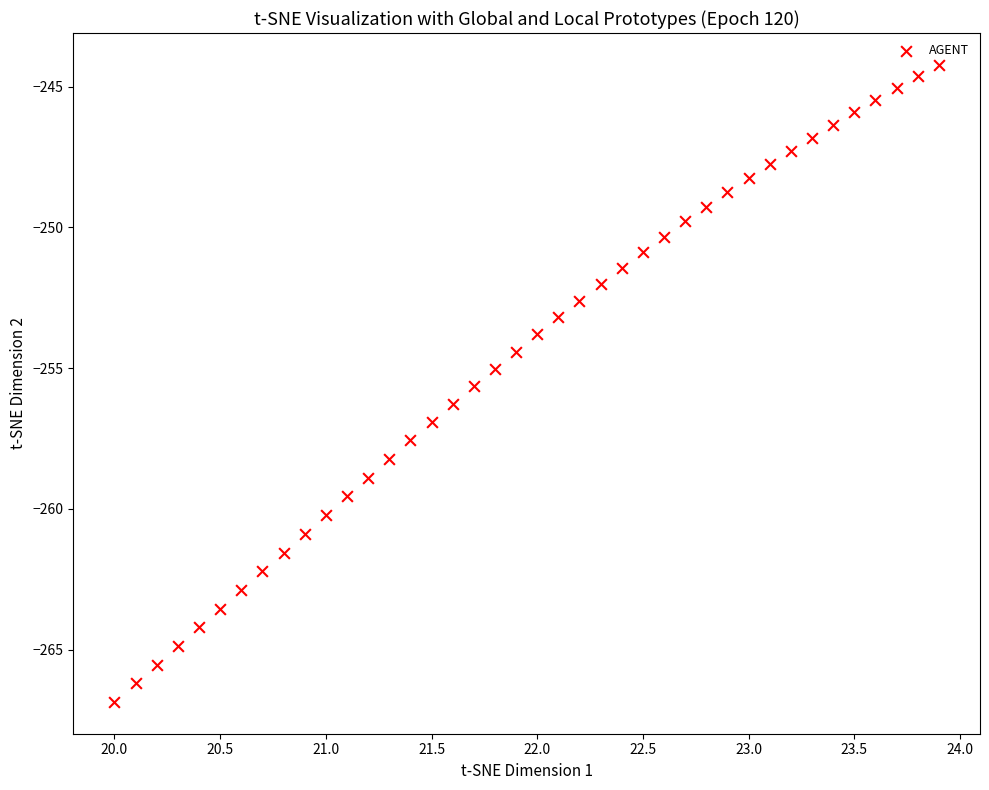

What is the range of Y values (max minus min)?

22.6